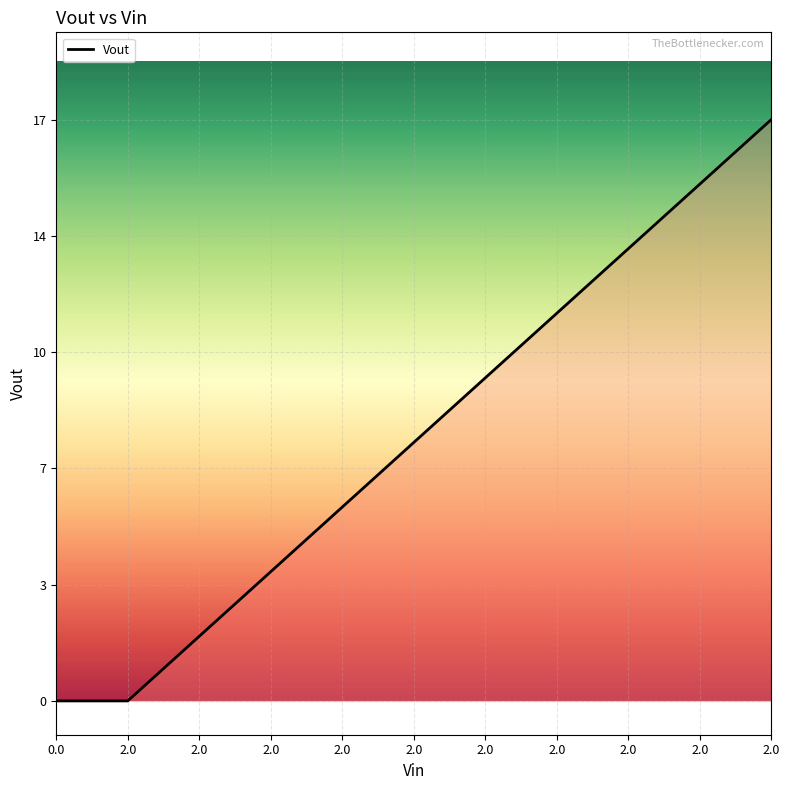

Is this an area chart (filled region under the line)?

Yes